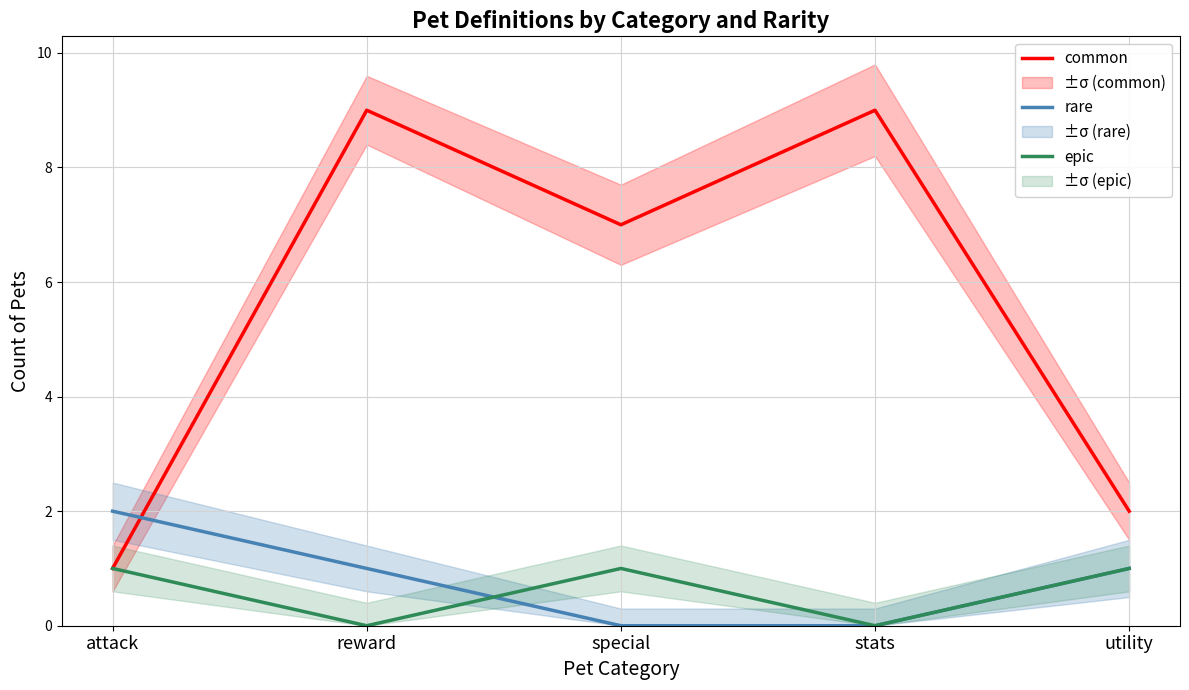

Rank the categories by epic value from highest to lowest.

attack, special, utility, reward, stats